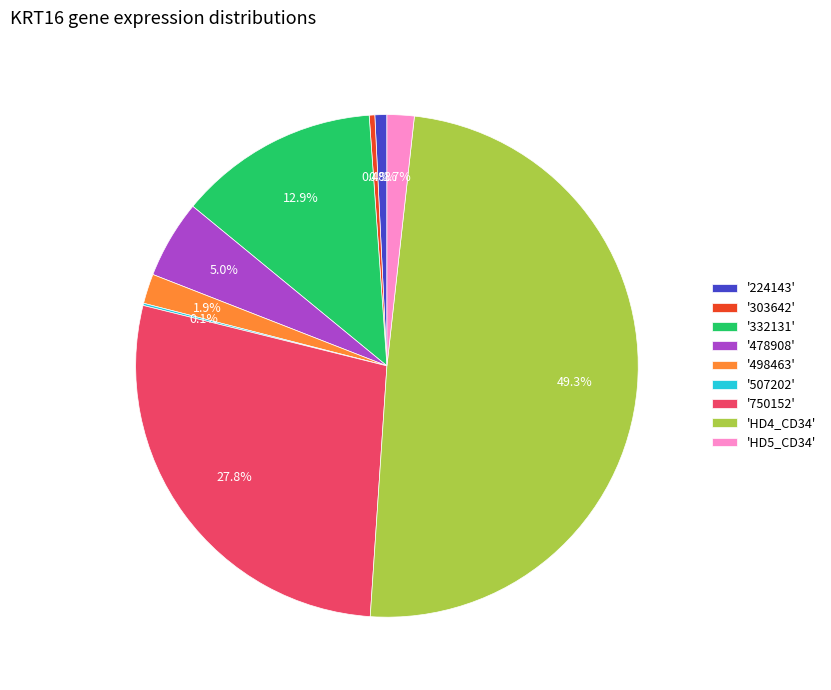

Does '478908' account for over 50% of the chart?

No